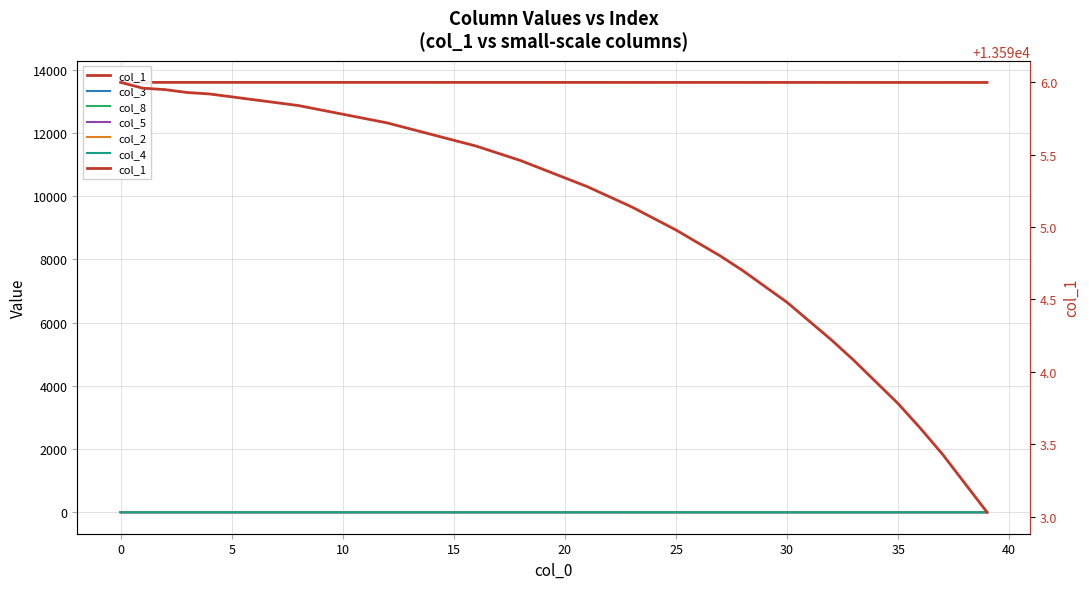

What is the total value across all series at 24?

13596.0